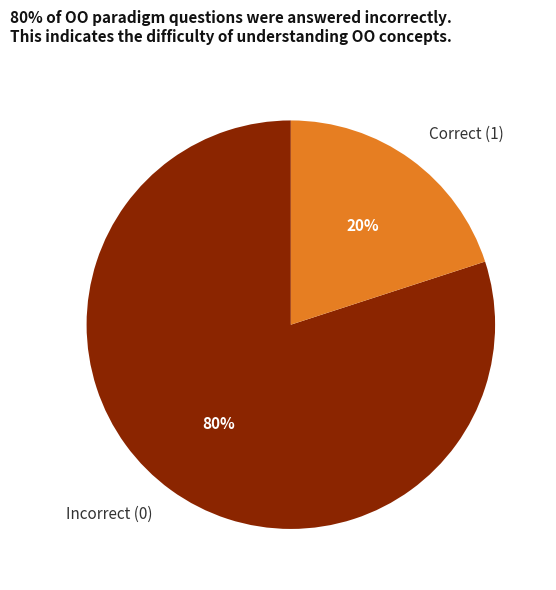

Is there any slice that represents more than half of the pie?

Yes